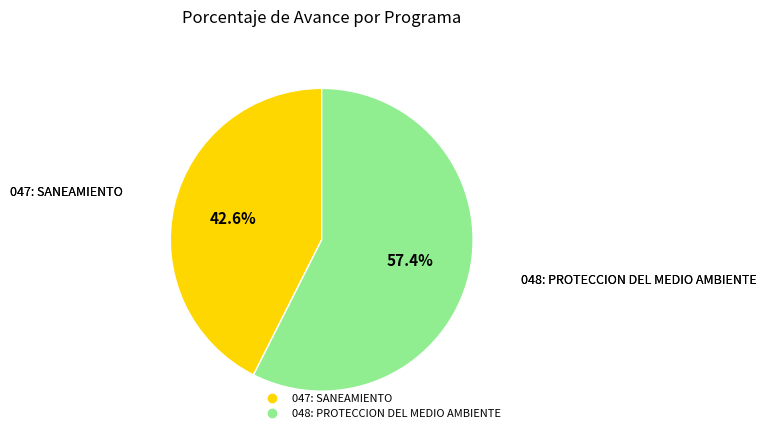

Which slice represents more than half of the pie?

048: PROTECCION DEL MEDIO AMBIENTE